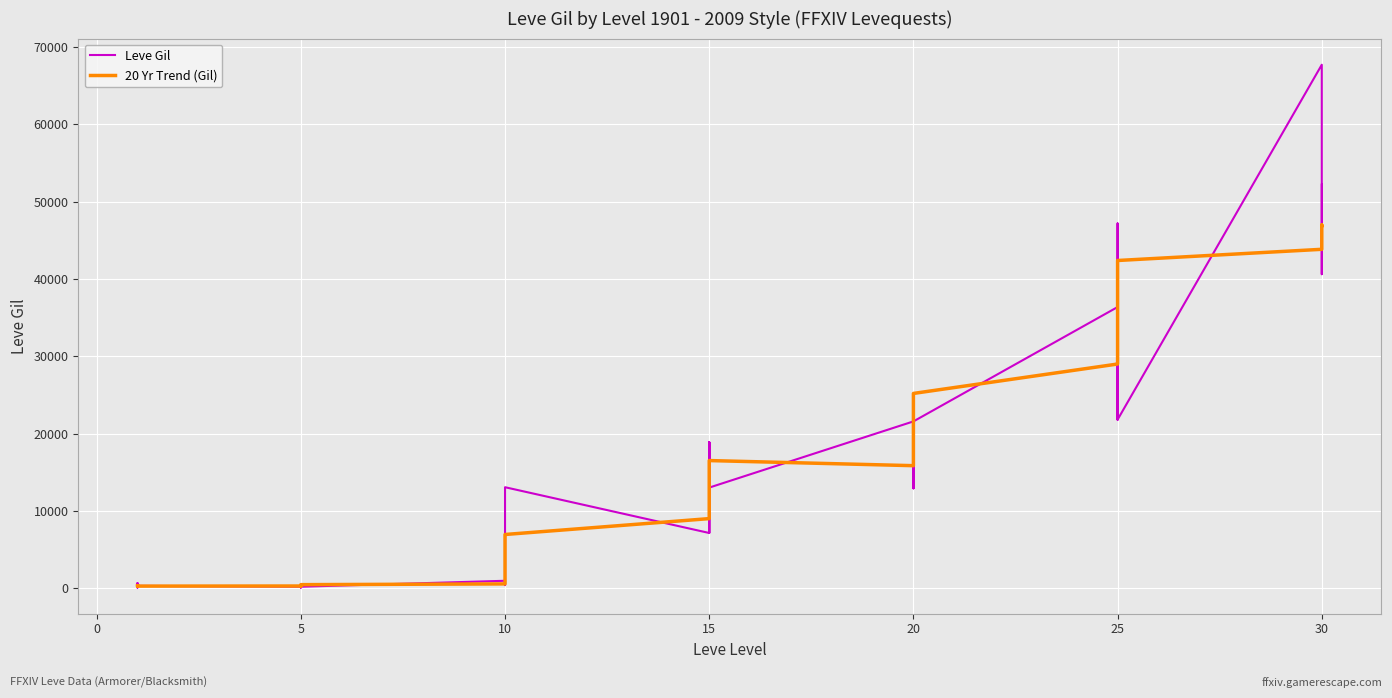

Reading right to left, what are all the values shown in this chart?

Leve Gil: 52220.0	40640.0	52220.0	67730.0	21830.0	47200.0	47200.0	21830.0	30820.0	36390.0	21600.0	12960.0	21600.0	21600.0	12960.0	21600.0	13040.0	18910.0	13040.0	7170.0	18910.0	7170.0	13090.0	990.0	990.0	990.0	430.0	990.0	220.0	220.0	220.0	220.0	110.0	220.0	330.0	690.0	690.0	115.0	114.0	160.0
20 Yr Trend (Gil): 46928.0	46973.3	47005.7	43858.8	42410.0	40651.1	38535.6	34173.3	29047.8	29022.2	25217.8	22373.3	21396.7	20073.3	17478.9	15875.6	16536.7	14933.3	13987.8	12657.8	10367.8	9028.9	6975.6	5636.7	4864.4	2787.8	2015.6	585.6	487.8	402.2	328.9	357.8	324.4	312.8	301.0	294.3	303.6	331.3	349.8	353.8